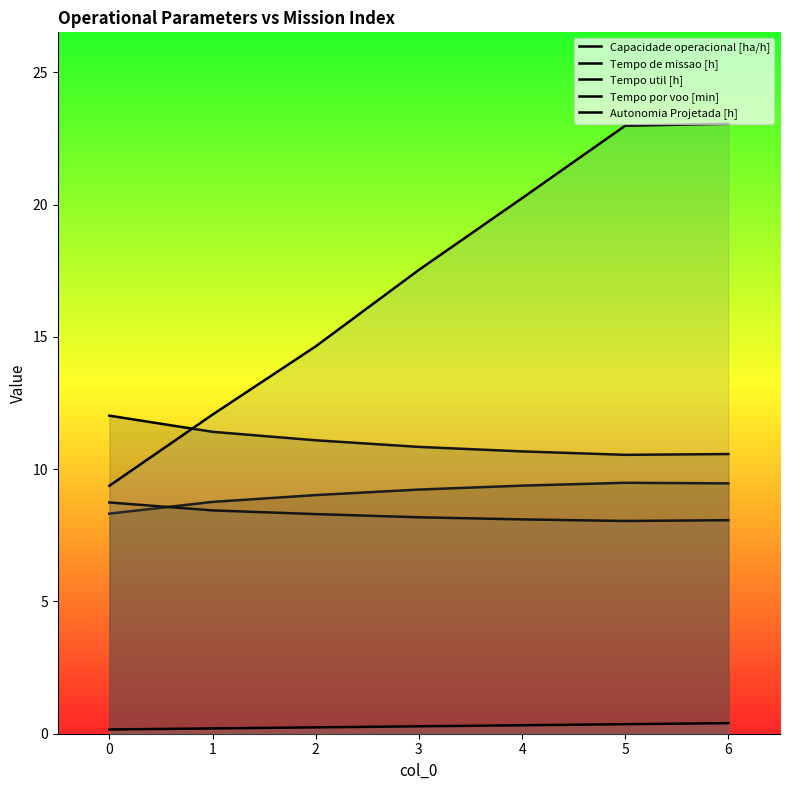

The value of Tempo util [h] at 5 is 8.0. True or false?

True